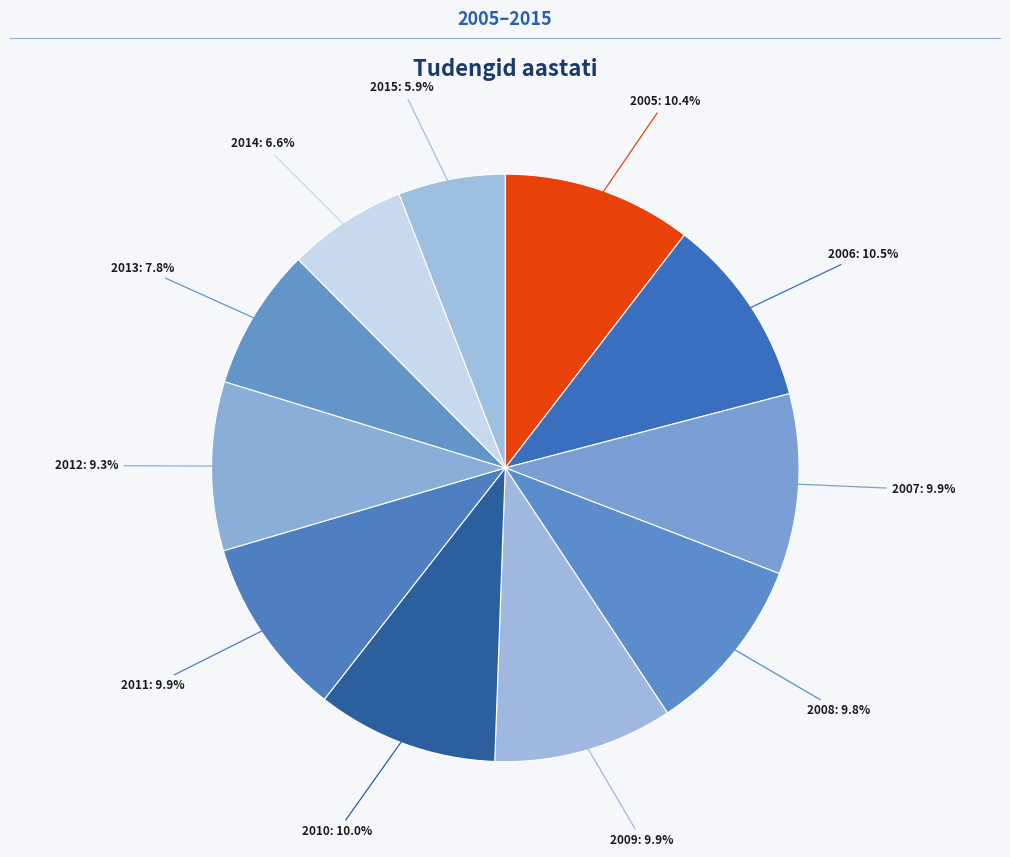

Does 2014 represent more than half of the total?

No